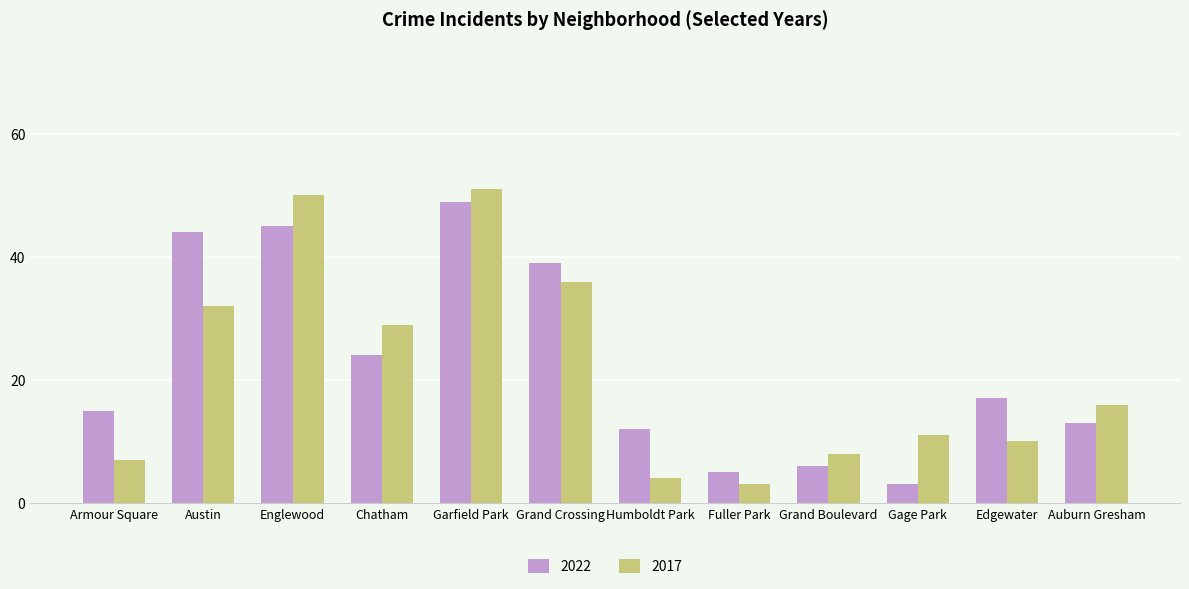

What is the maximum value for 2022?

49